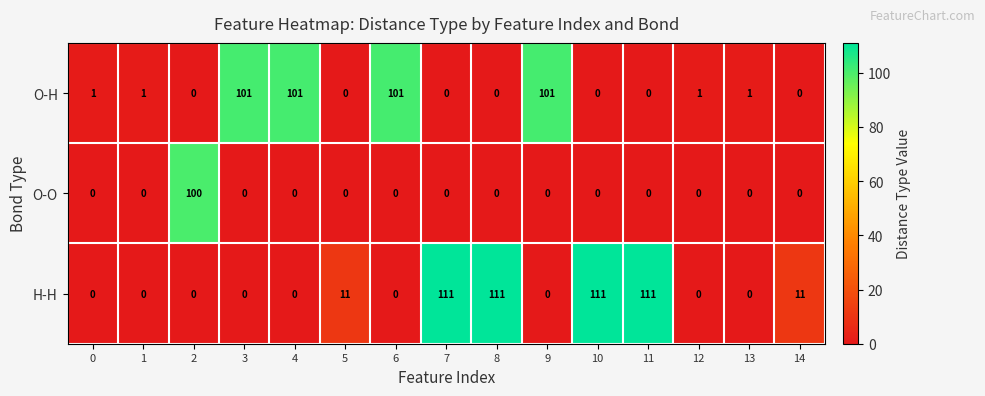

Is the value of H-H at 10 greater than the value of O-H at 5?

Yes